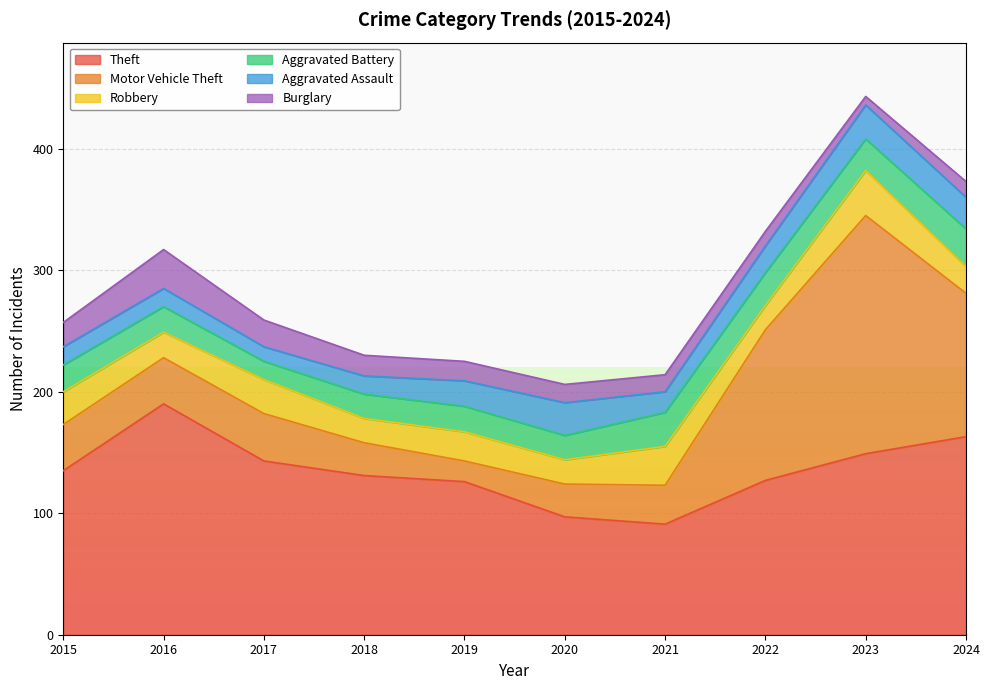

Which series ends up on top after the final intersection of Aggravated Battery and Robbery?

Aggravated Battery